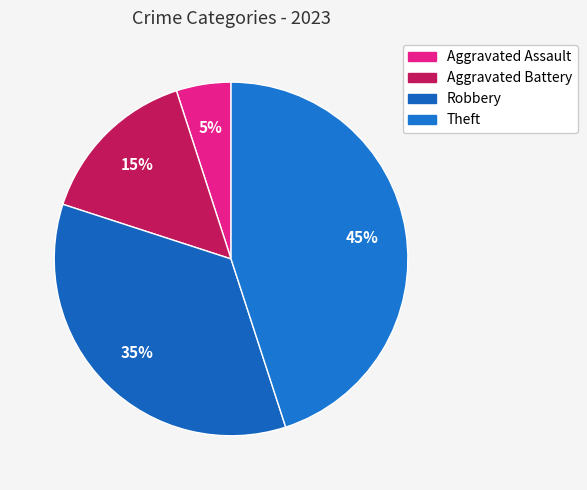

To the nearest percent, what is the difference between the Theft and Aggravated Assault slice percentages?

40%